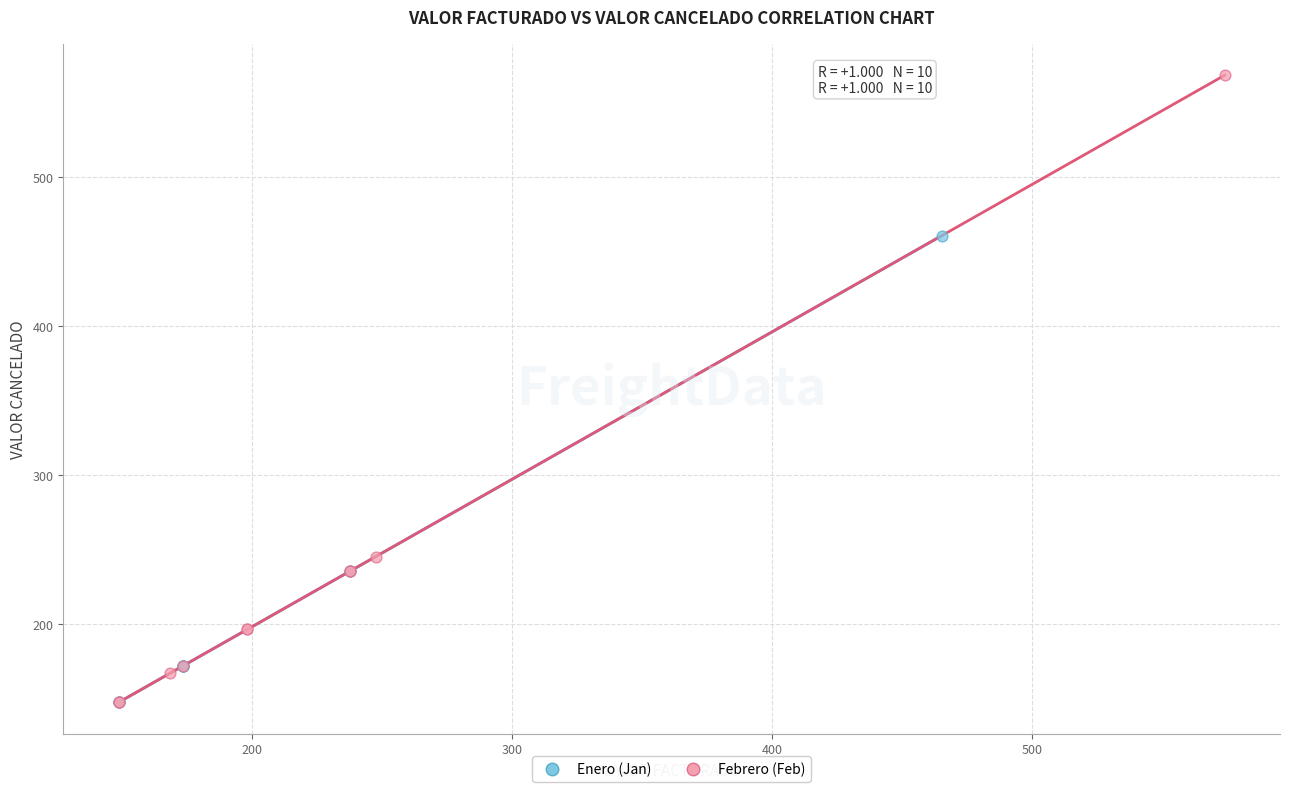

Which series has the largest Y range (max minus min)?

Febrero (Feb)